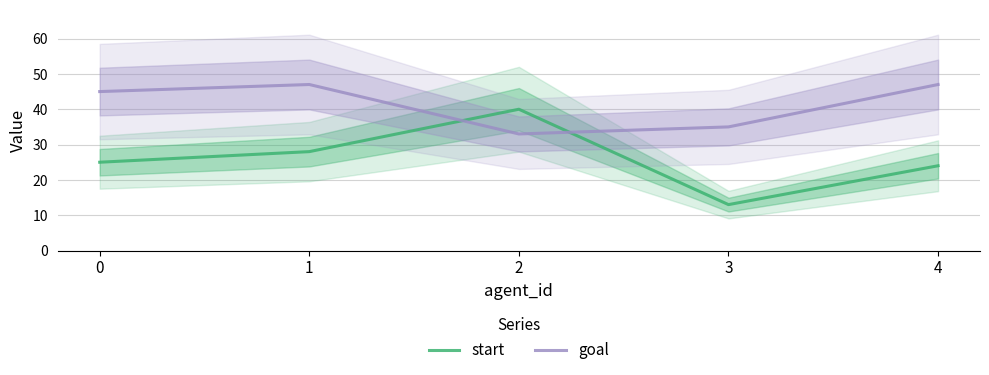

What is the approximate value of goal at 1, to the nearest 5?

45